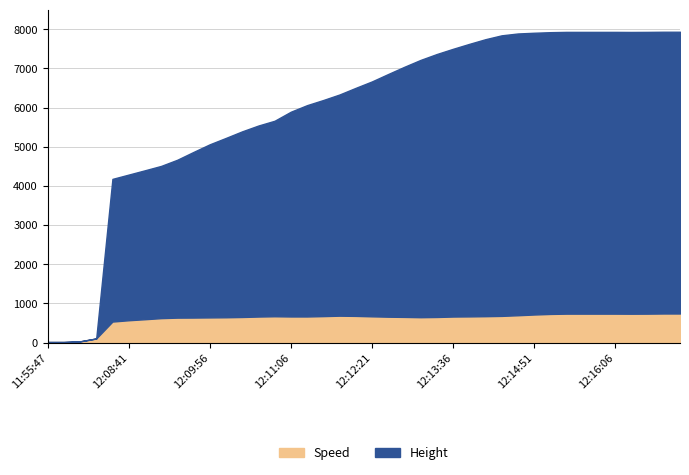

At which category is the sum across all series the highest?

12:16:51